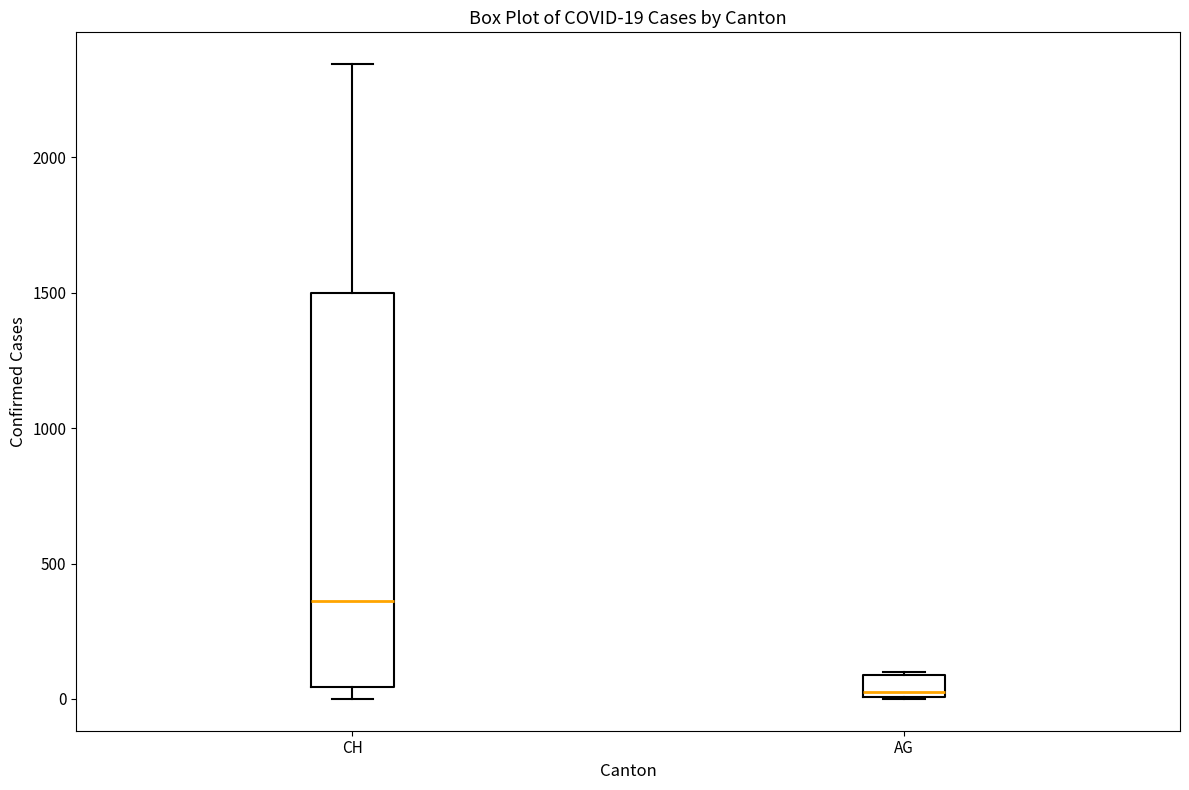

Which box is the tallest, from its lower edge to its upper edge?

CH